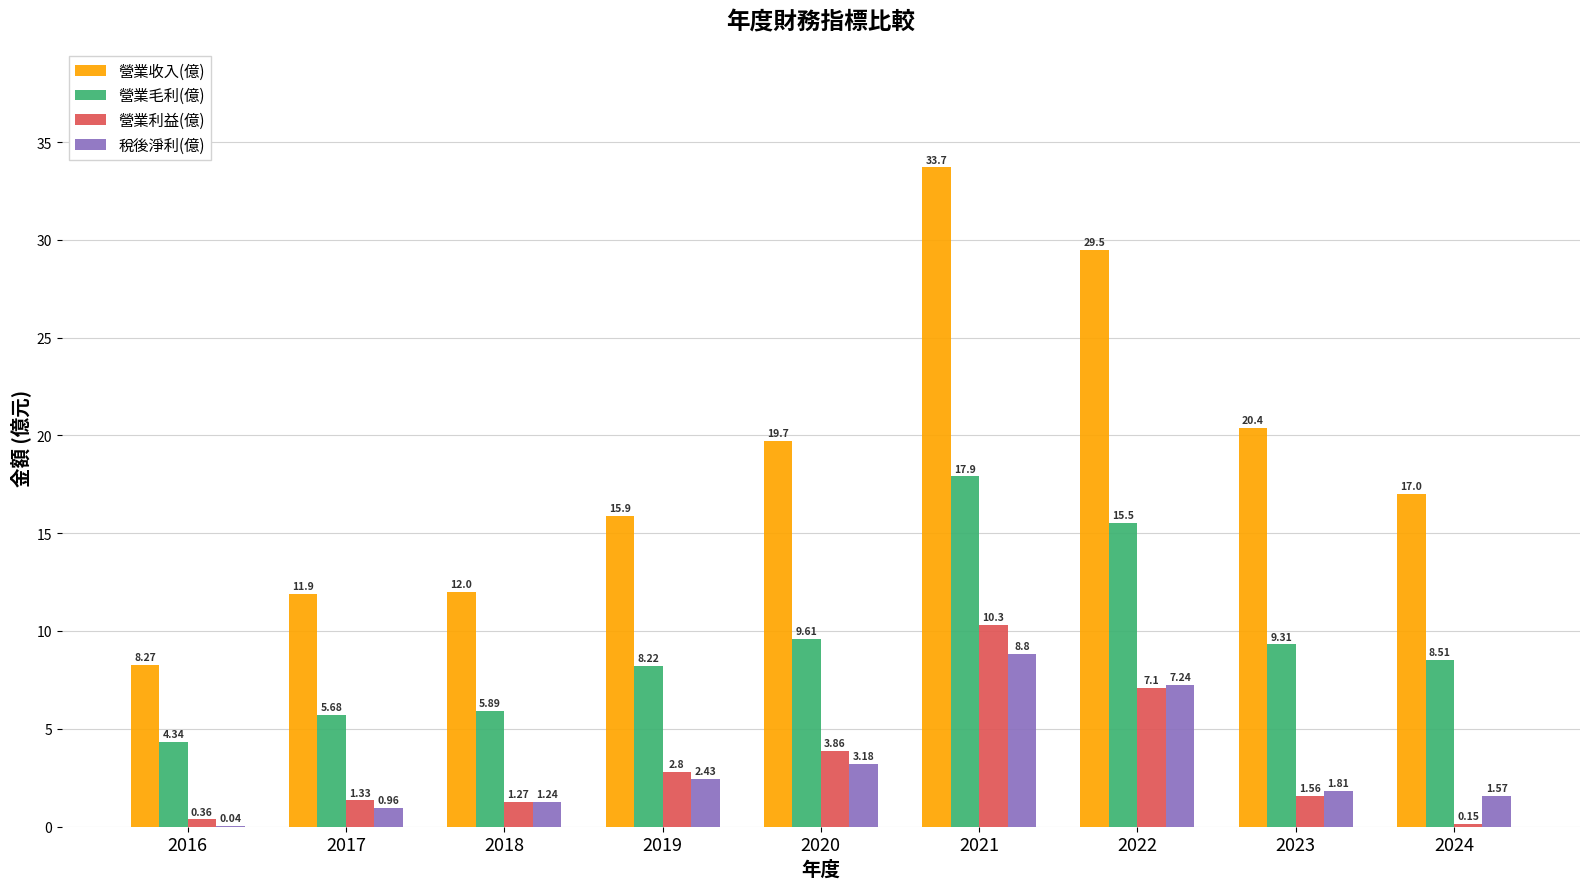

Between 2018 and 2020, which series saw the biggest shift?

營業收入(億)